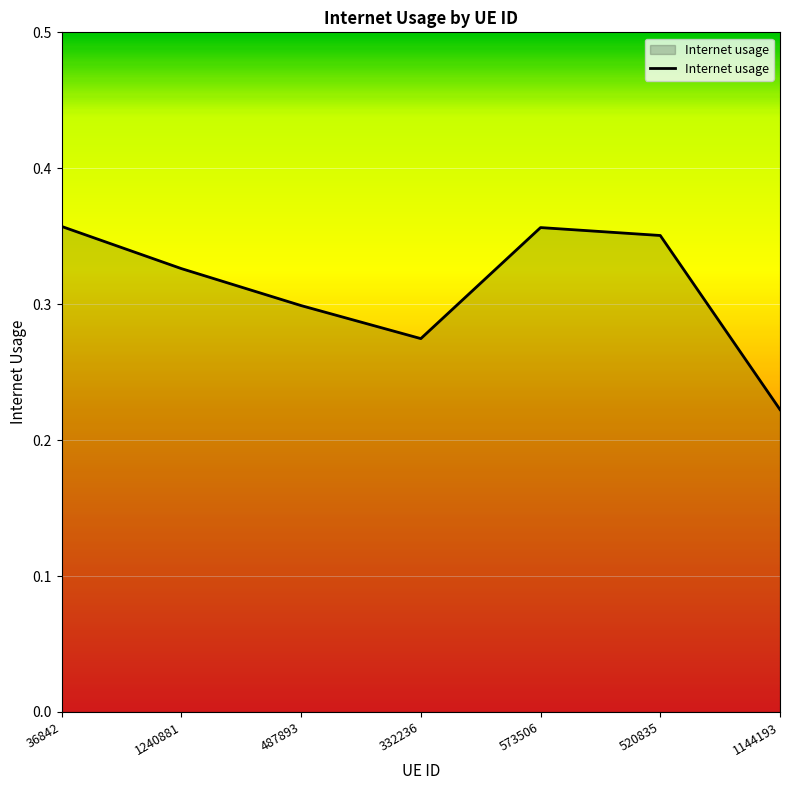

What position from the right is 487893?

5